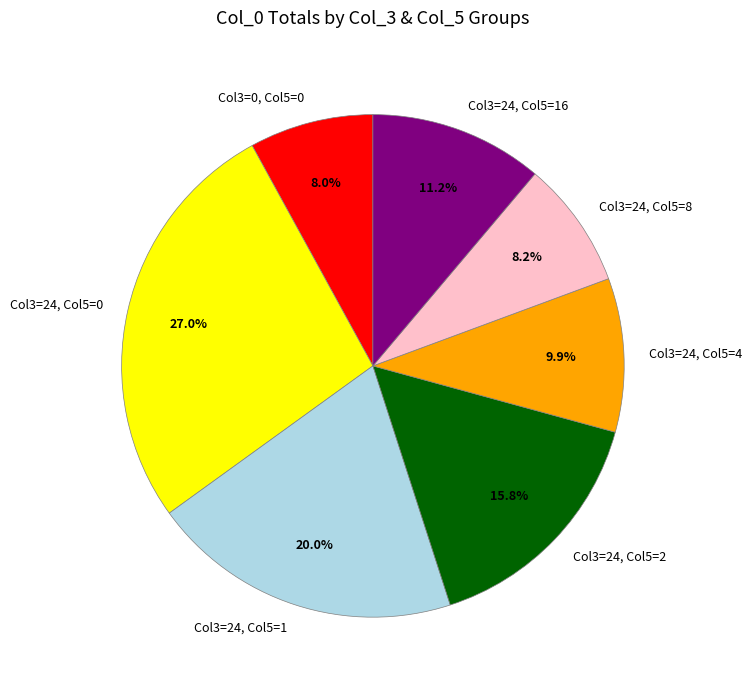

What portion of the pie excludes Col3=24, Col5=8?

91.8%